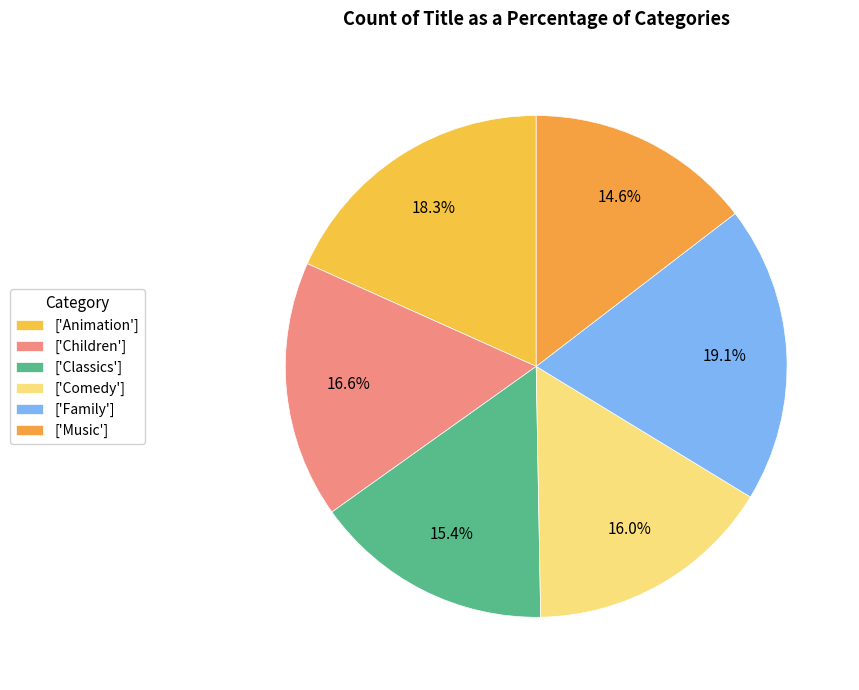

How many segments does this pie chart have?

6